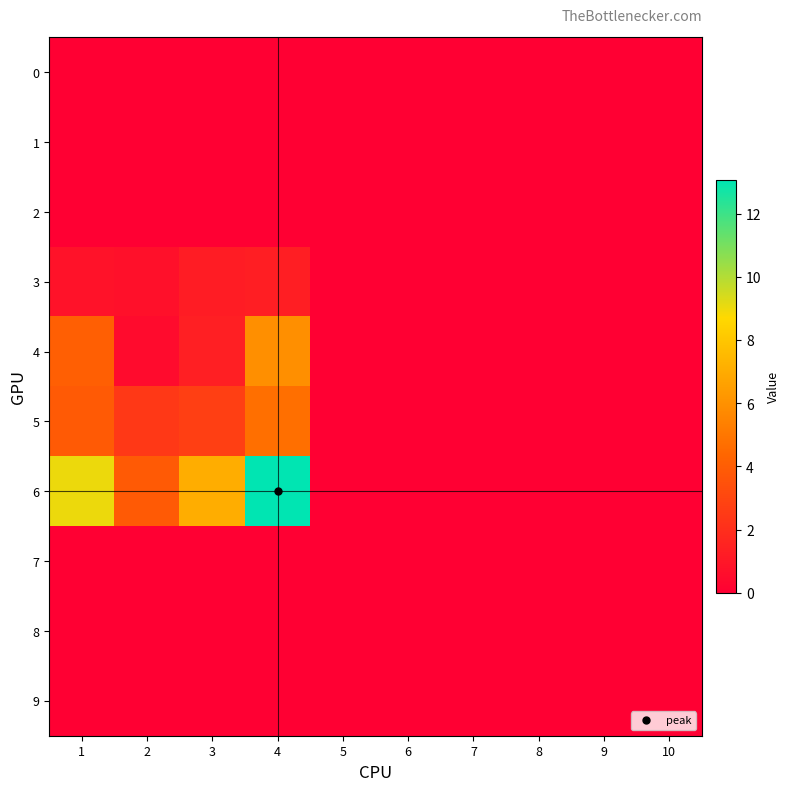

What is the greatest value displayed?

13.1